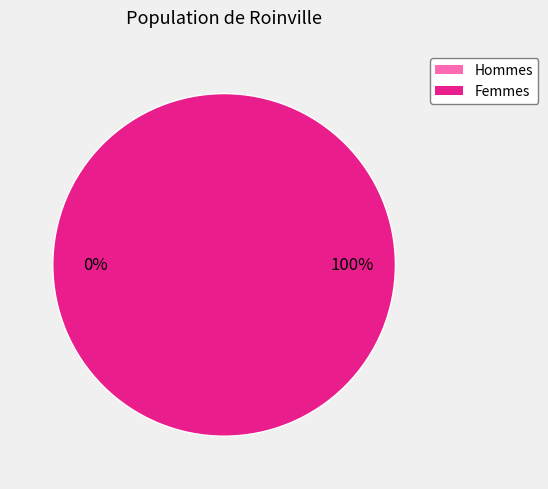

To the nearest percent, what is the difference between the largest and smallest slice percentages?

100%